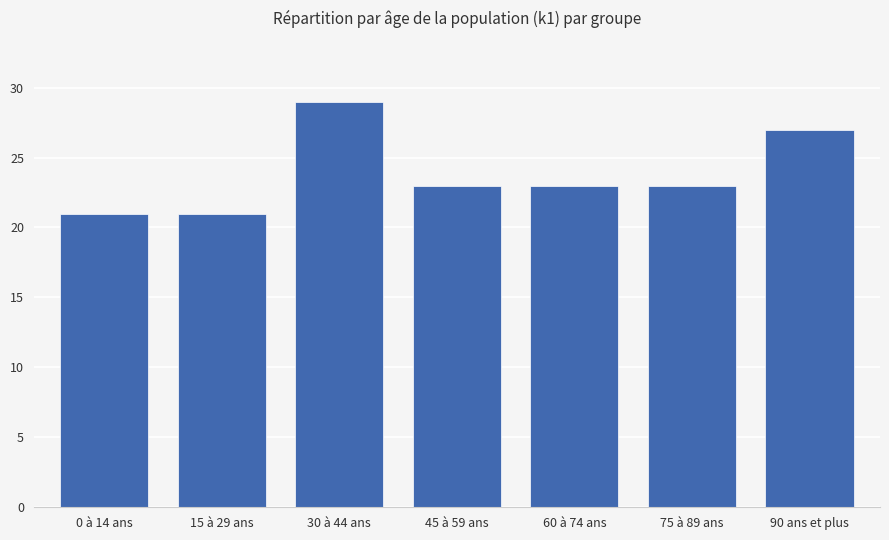

What is the maximum value shown in the chart?

29